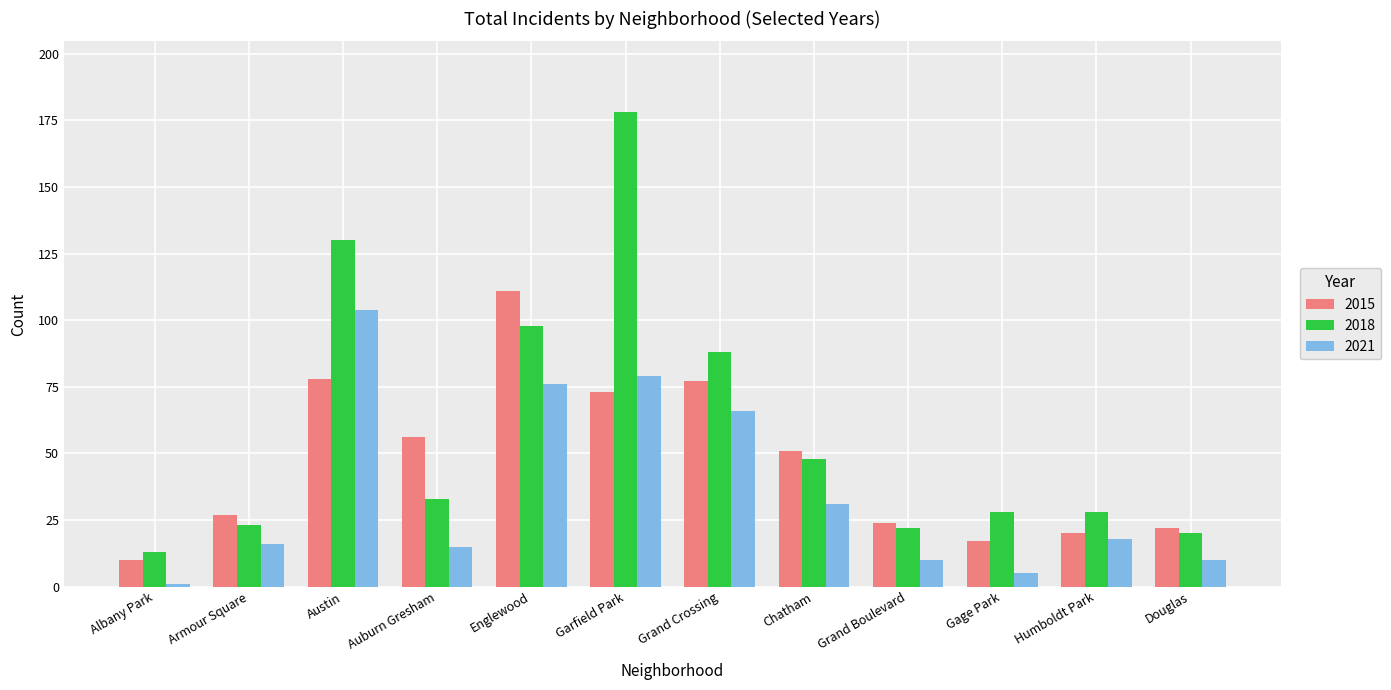

At which label does 2021 reach its peak?

Austin